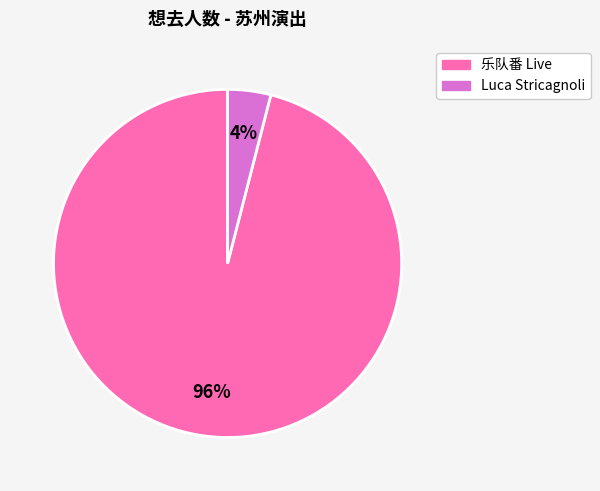

Is there a majority slice in this chart?

Yes